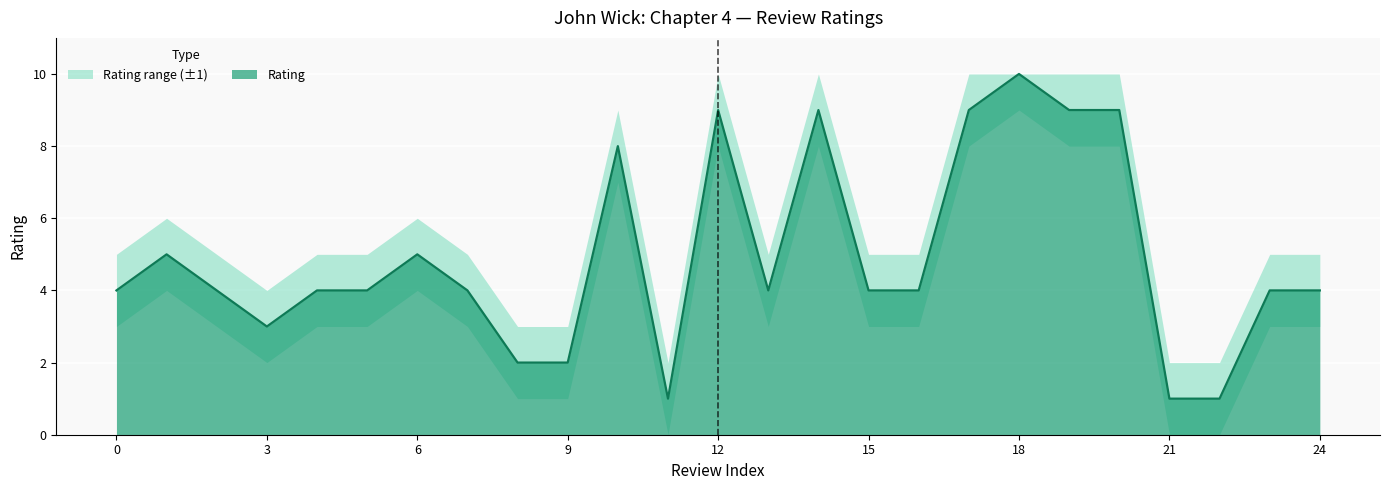

What is the value of the Rating point at the 18th from the left?

9